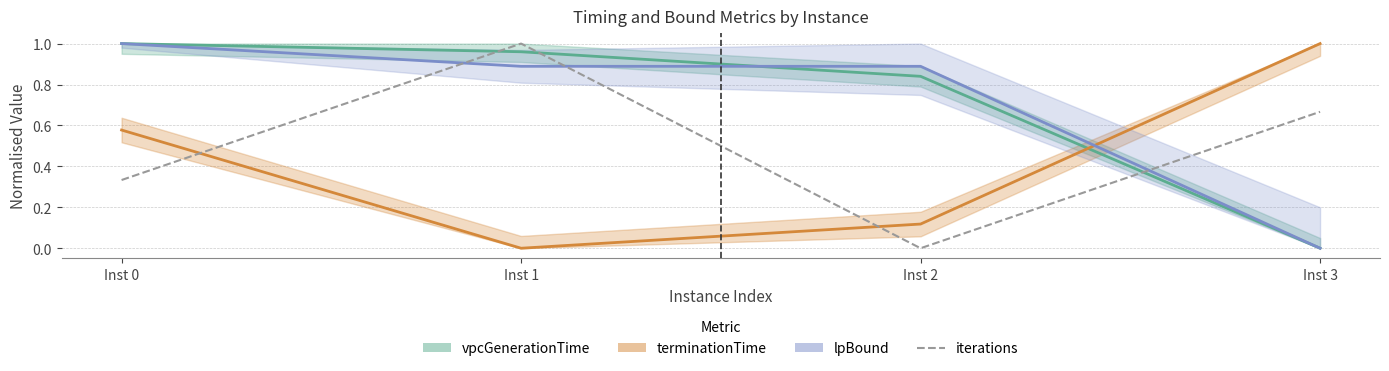

What is the difference between the maximum and minimum values in the terminationTime series?

1.0